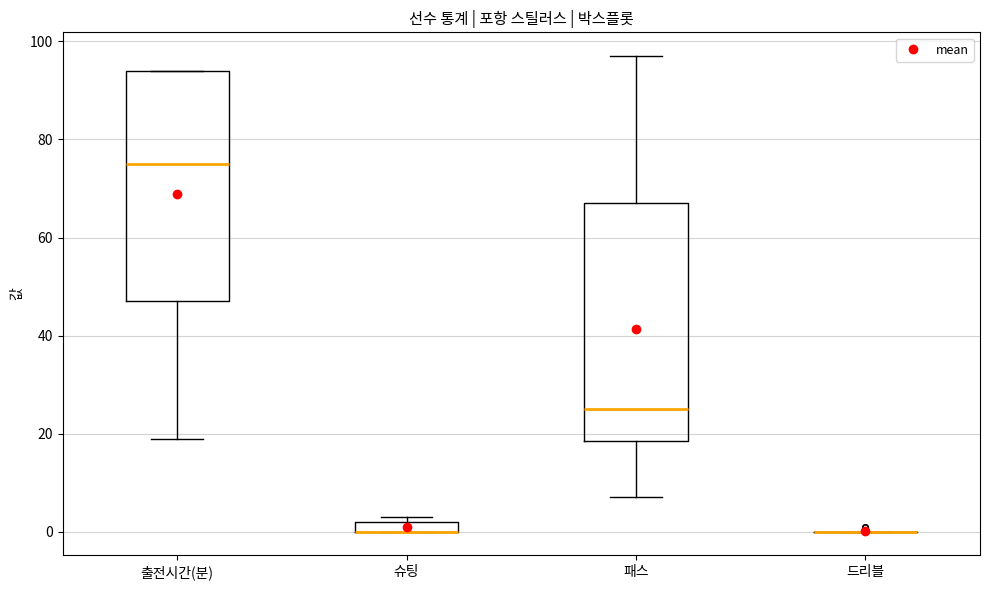

Where is the upper edge of the box for 출전시간(분) on the y-axis? The values are not printed on the chart, so give them approximately, as read against the axis.

94